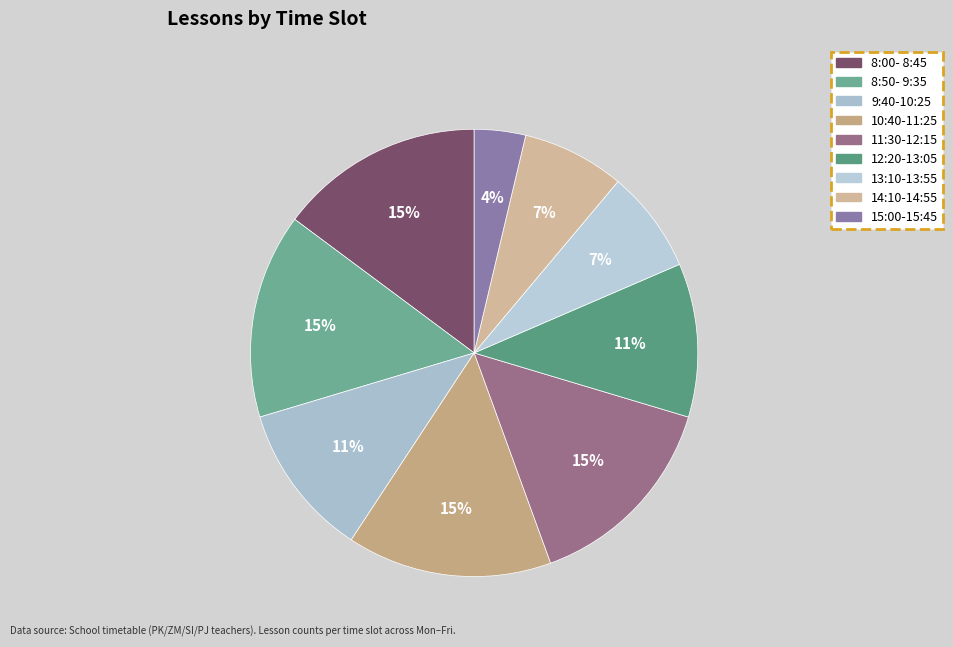

How many slices are in this pie chart?

9